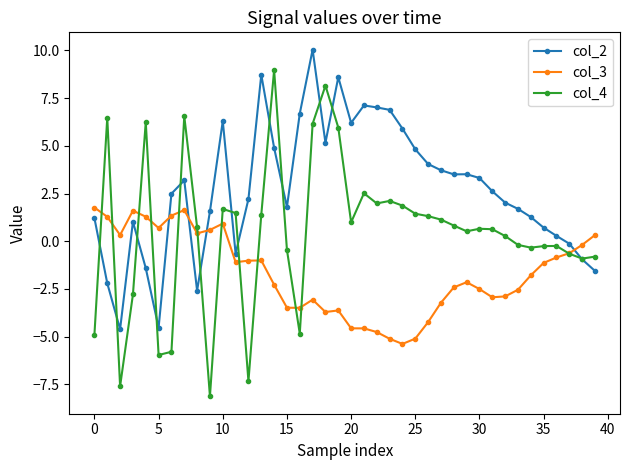

Which series has the largest total across all categories?

col_2